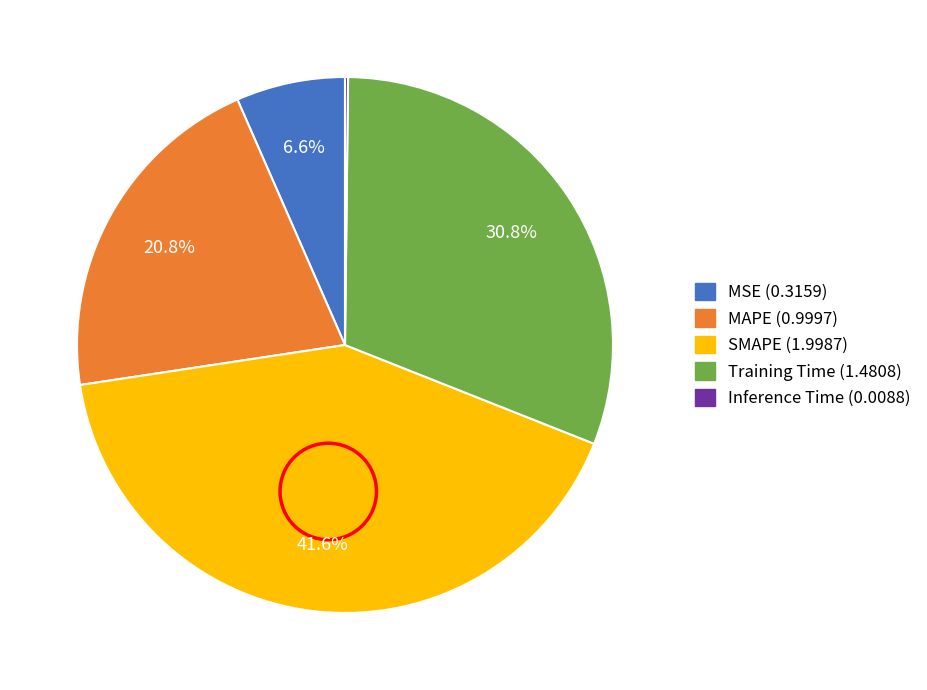

Which has a higher value, Training Time or SMAPE?

SMAPE